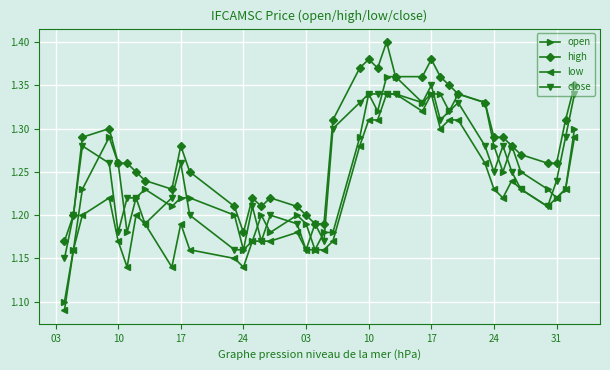

Which series has the largest total across all categories?

high